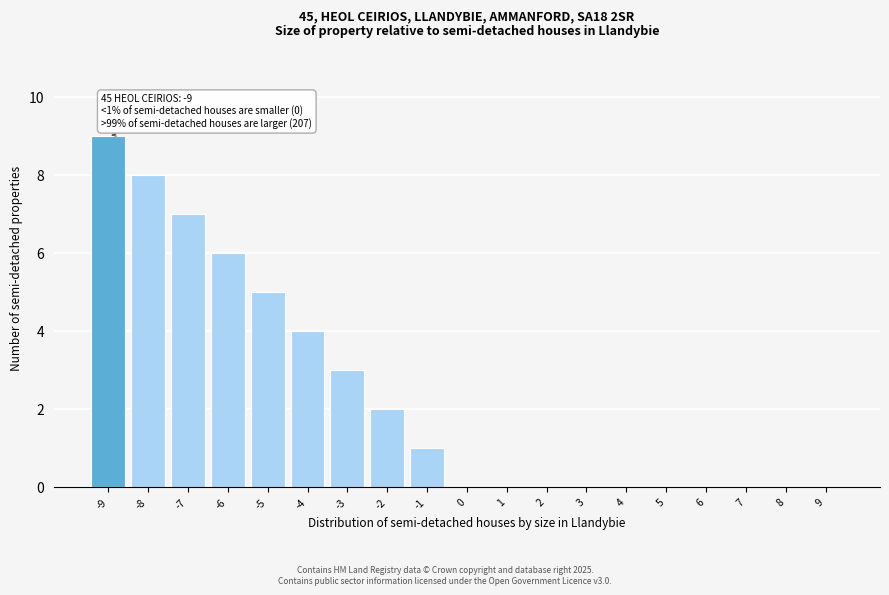

Reading left to right, extract all data points from this chart.

-9=9	-8=8	-7=7	-6=6	-5=5	-4=4	-3=3	-2=2	-1=1	0=0	1=0	2=0	3=0	4=0	5=0	6=0	7=0	8=0	9=0